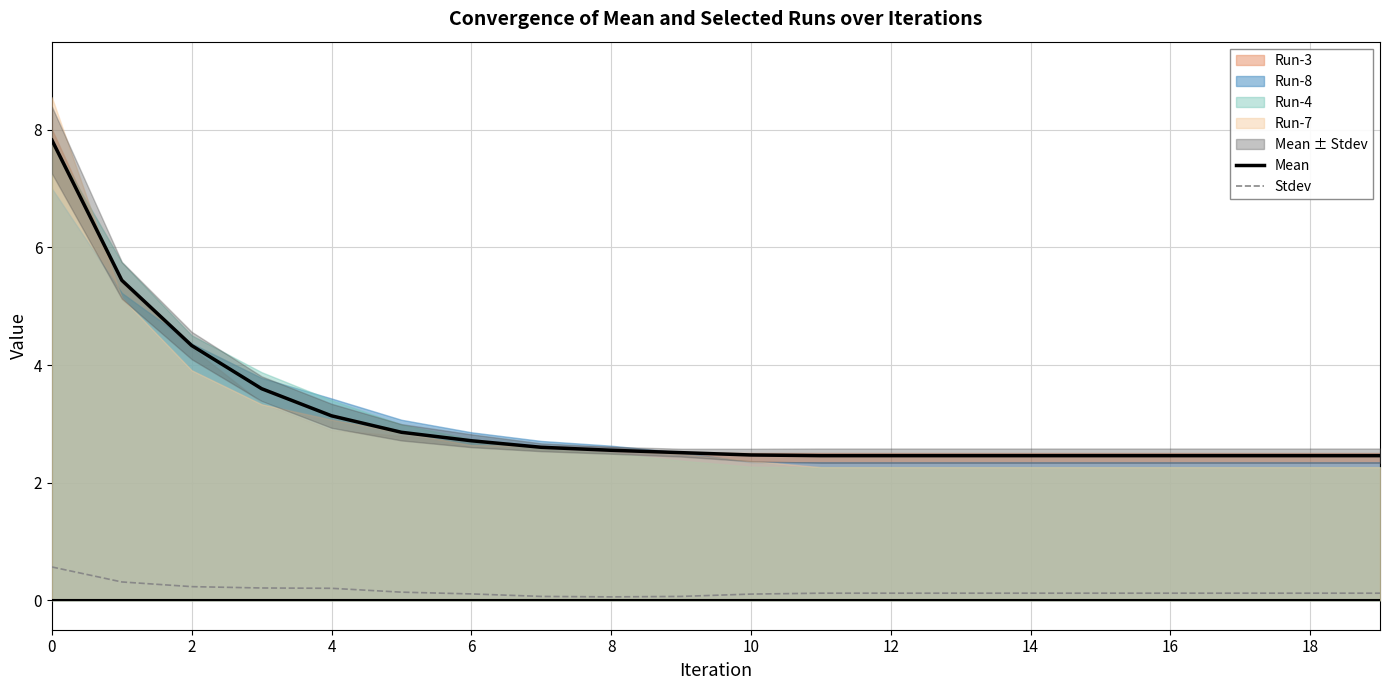

What is the lowest value of the Mean series?

2.5